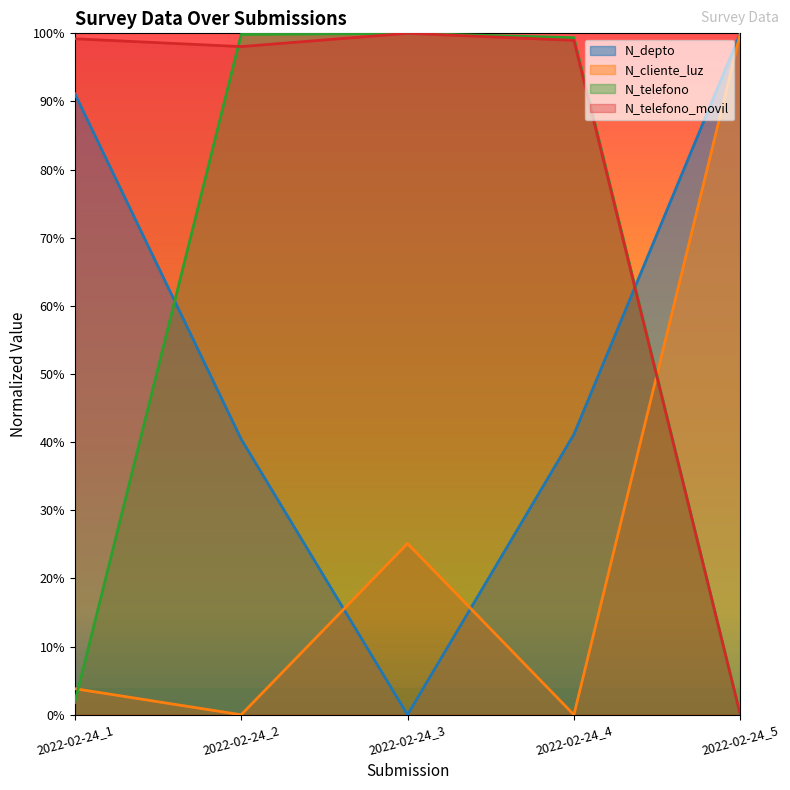

What is the value of the N_depto point at the 5th from the left?

1.0